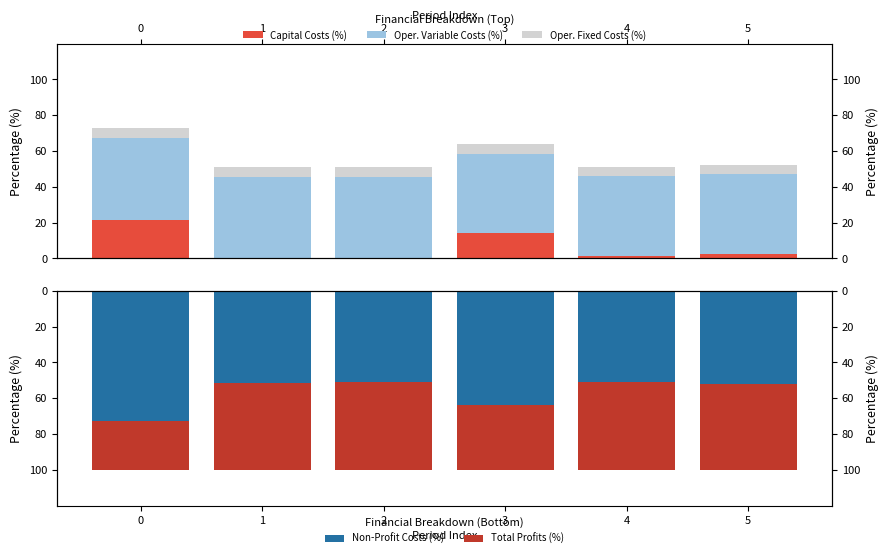

What is the total value across all series at 1?

151.3